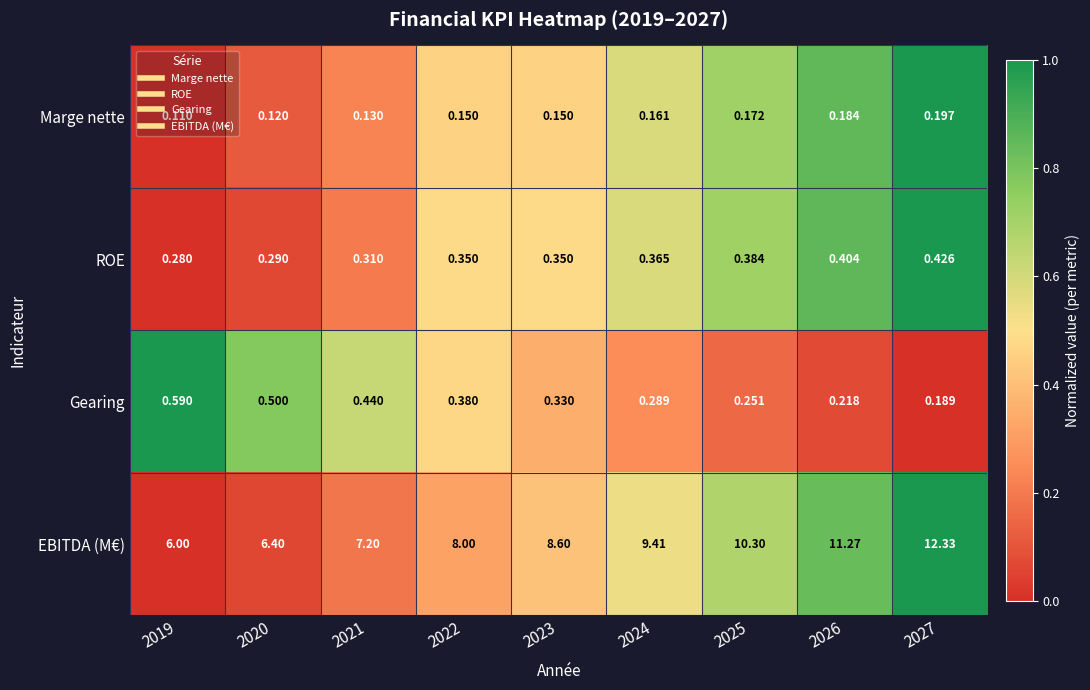

Rank the series at 2021 from highest to lowest value.

EBITDA (M€), Gearing, ROE, Marge nette